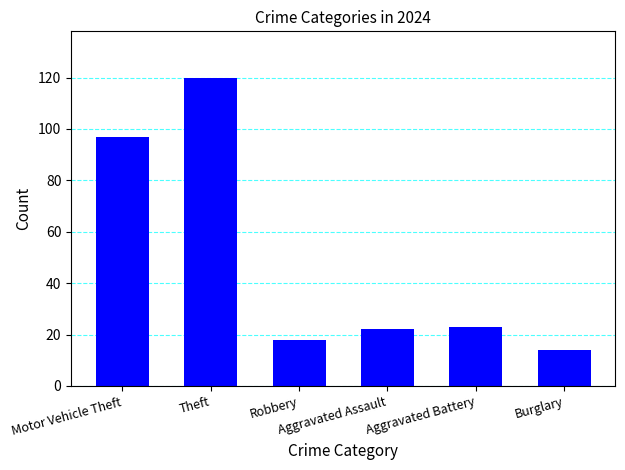

What position from the left is Aggravated Battery?

5